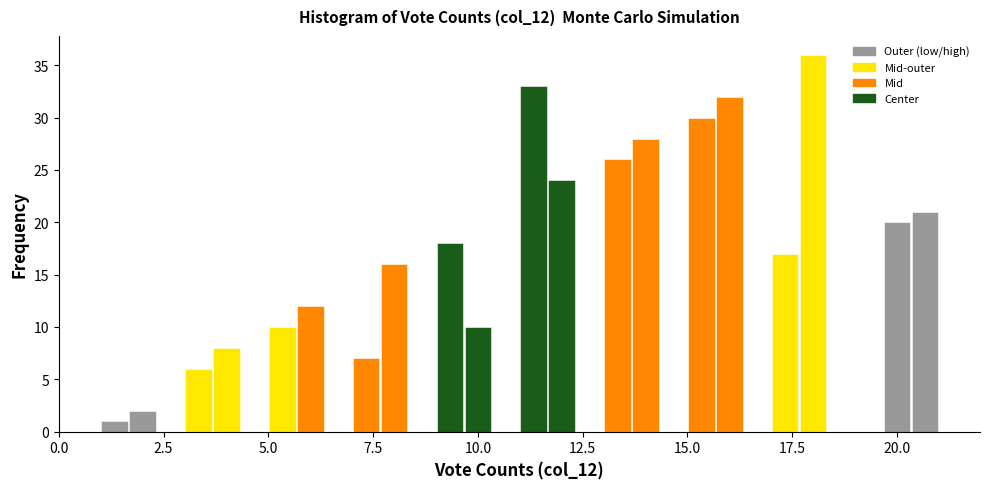

Read against the x-axis, roughly where is the centre of the tallest bar?

18.0